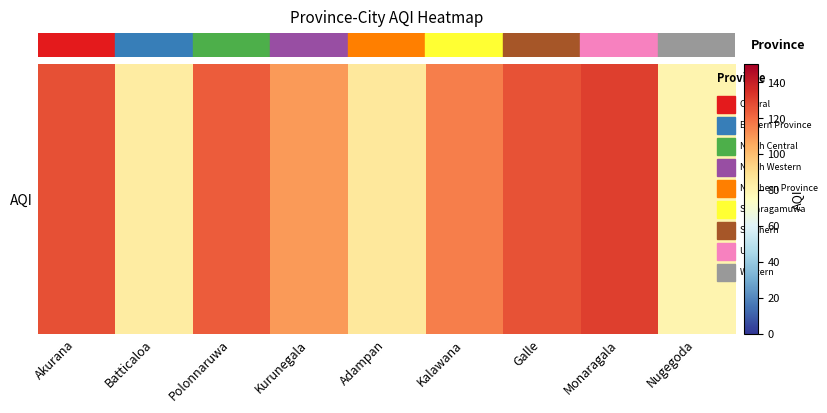

At which label is the value closest to 105?

Kurunegala